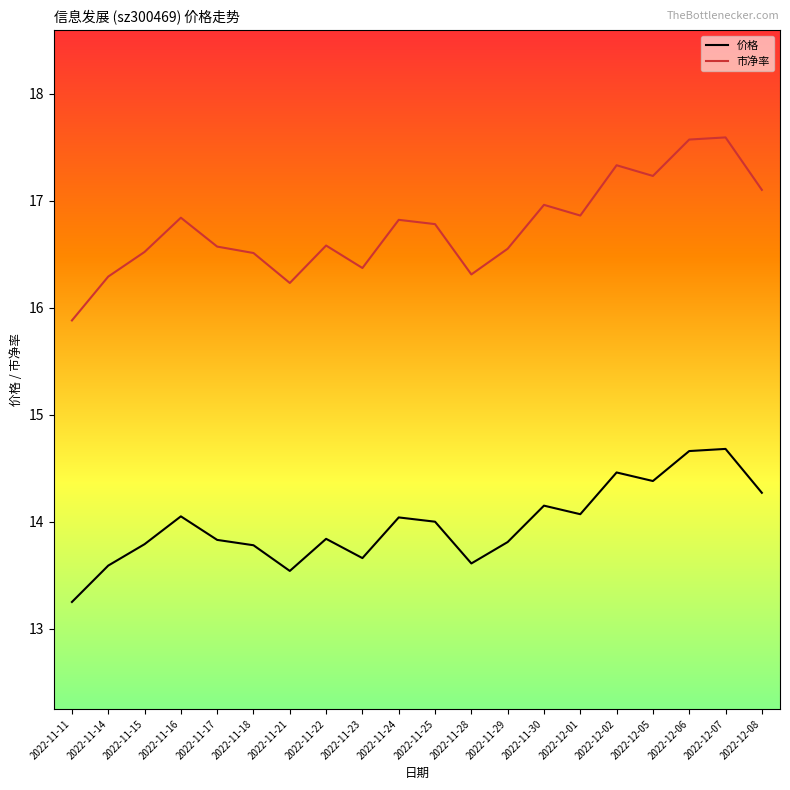

What is the spread (max minus min) of values at 2022-11-28?

2.7